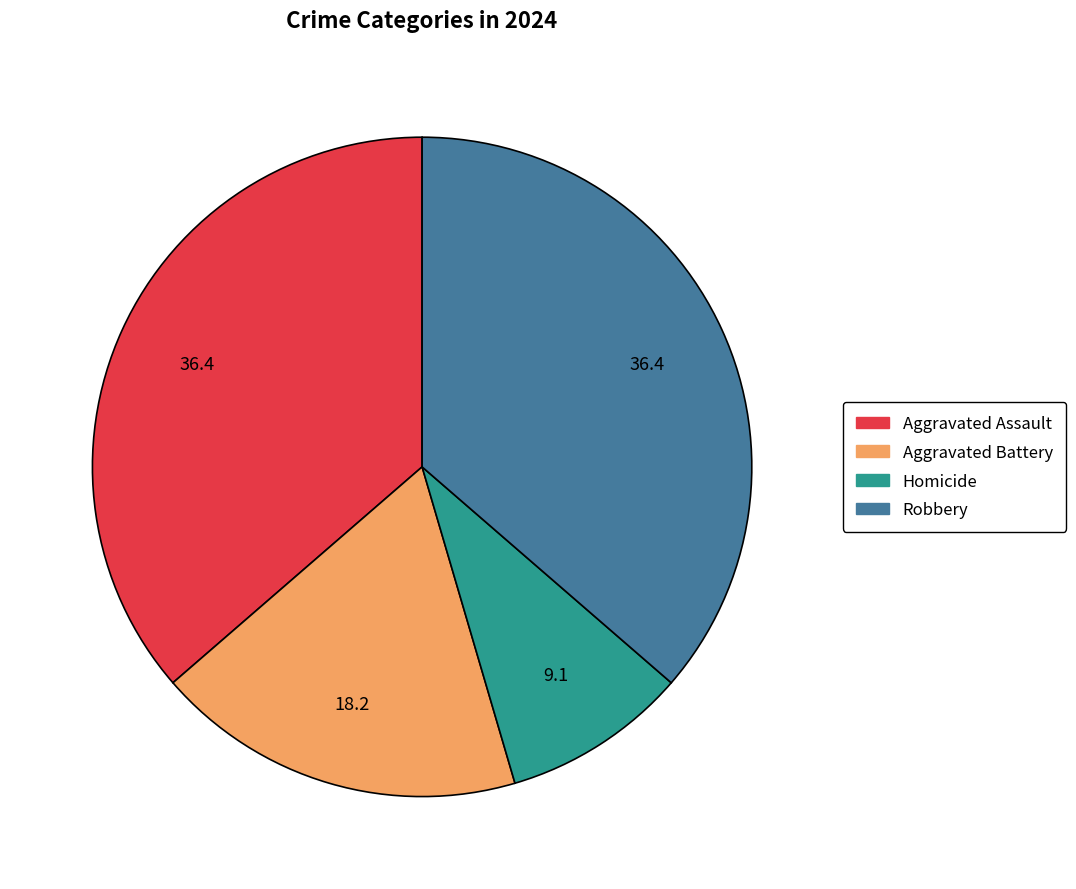

Combined, do Aggravated Battery and Aggravated Assault account for over 50%?

Yes